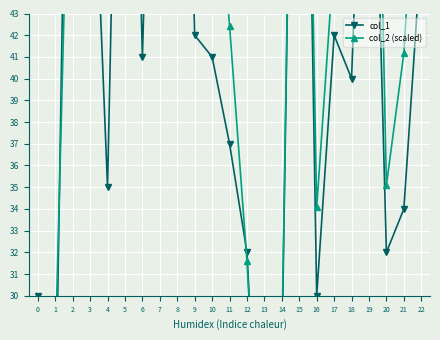

At which category is the sum across all series the highest?

15